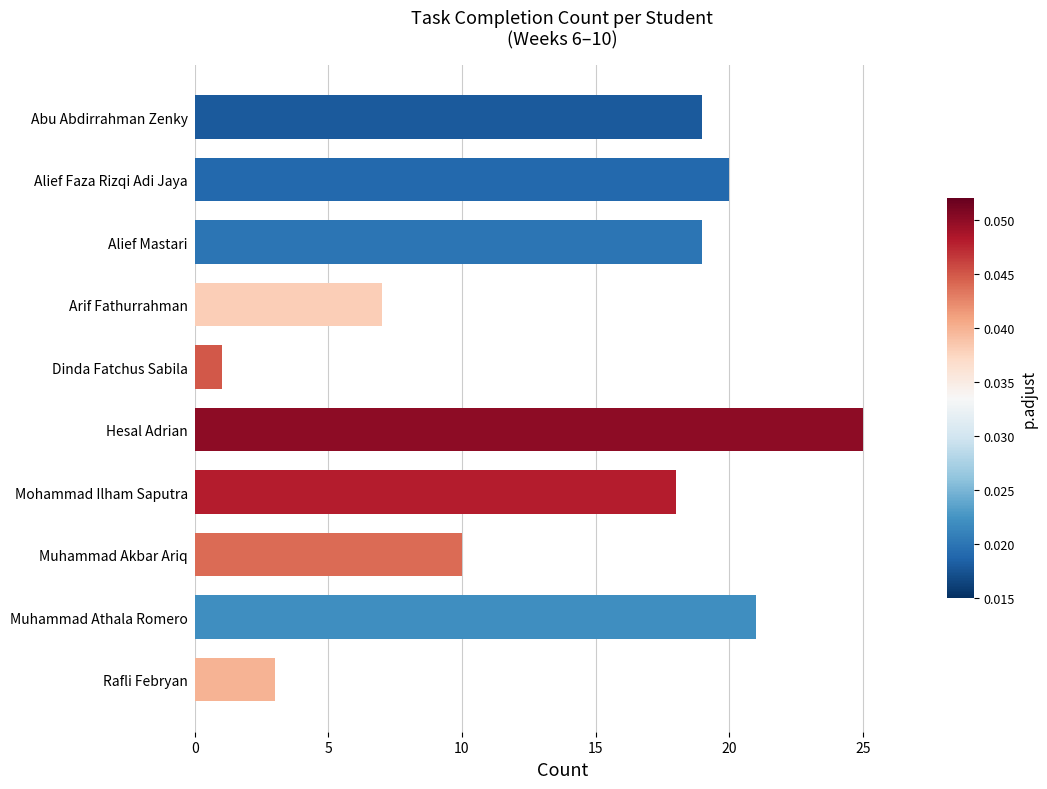

What is the label of the 8th bar from the bottom?

Alief Mastari